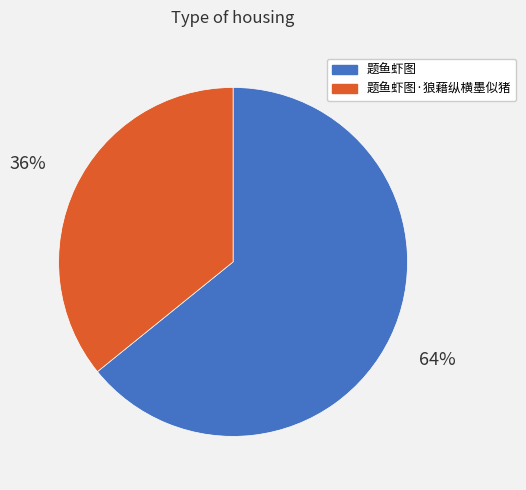

To the nearest percent, what is the difference between the largest and smallest slice percentages?

28%